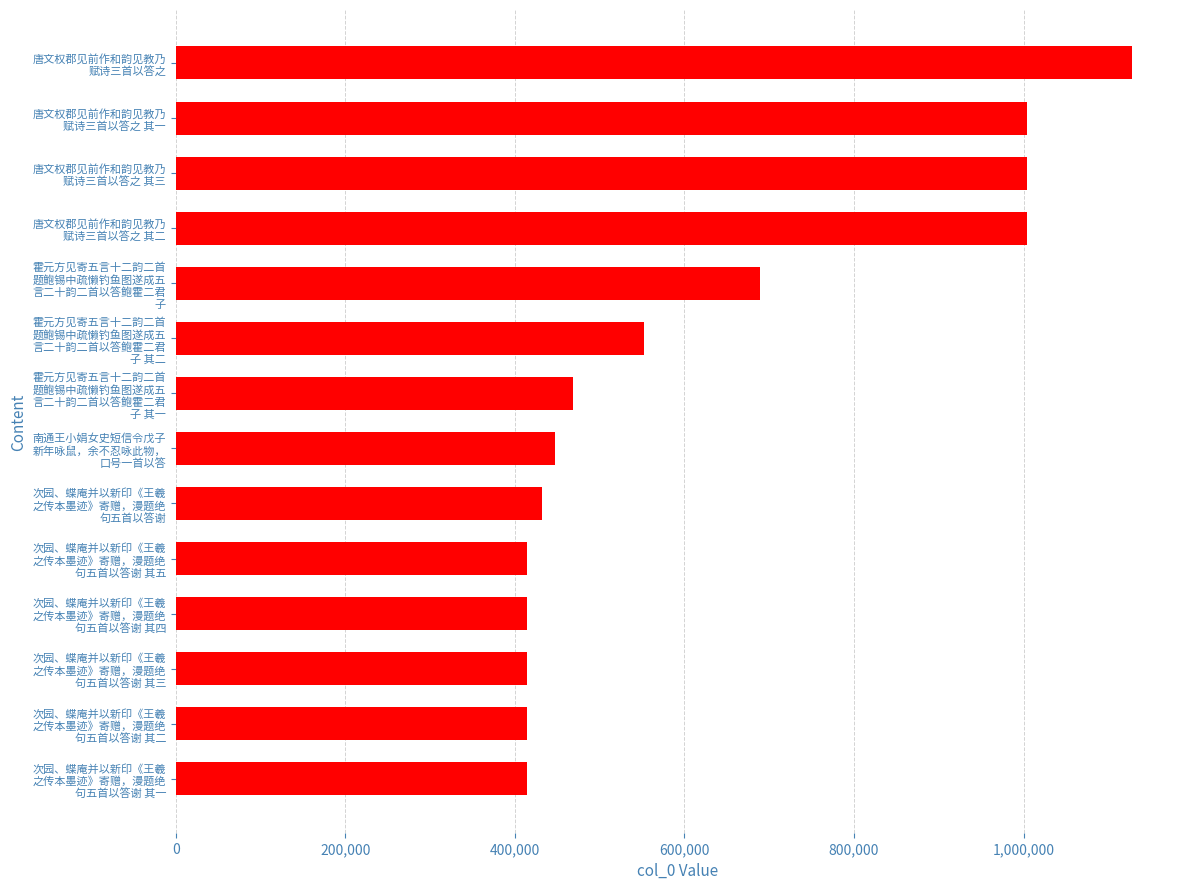

What is the value of the 10th bar from the top?

414834